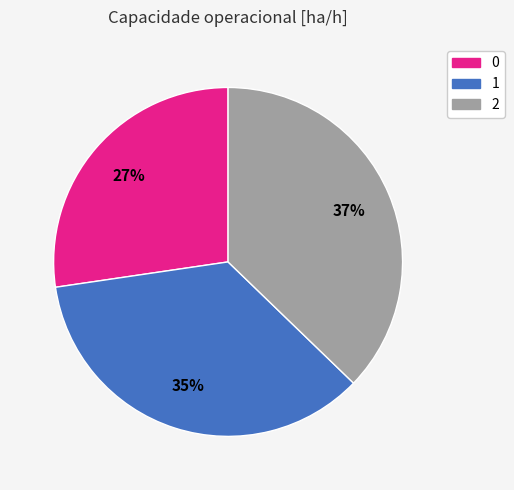

Which slice is the largest?

2